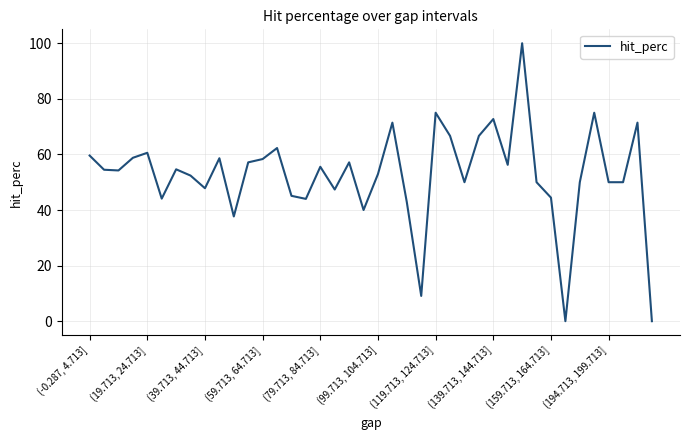

What is the greatest value displayed?

100.0